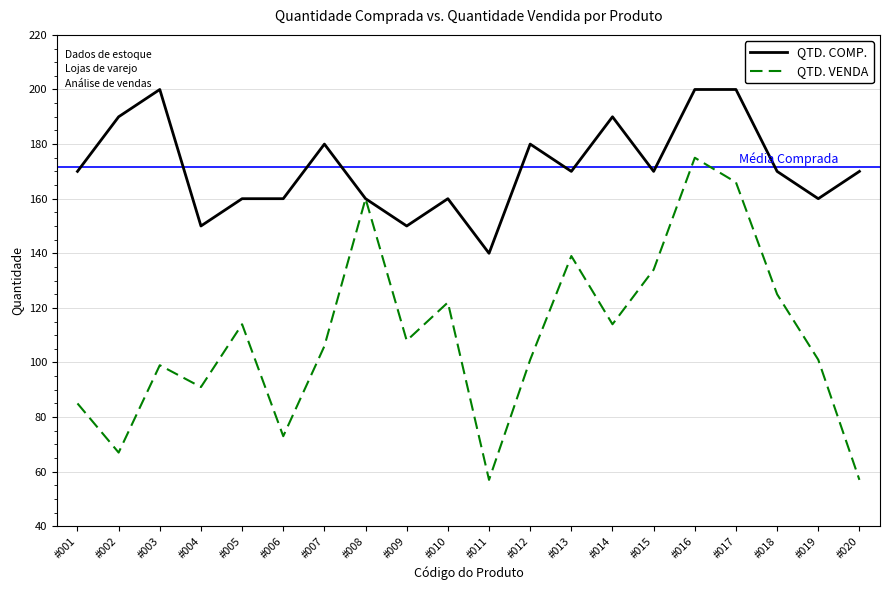

At how many categories does at least one series exceed 173?

7